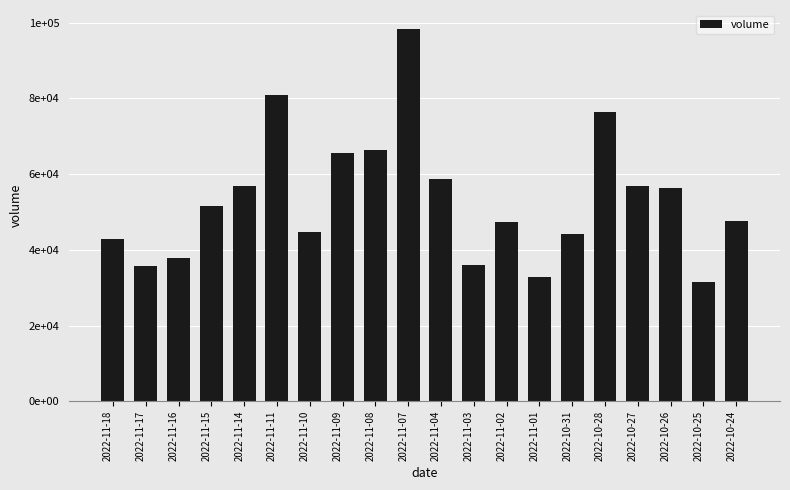

Does the chart contain any negative values?

No